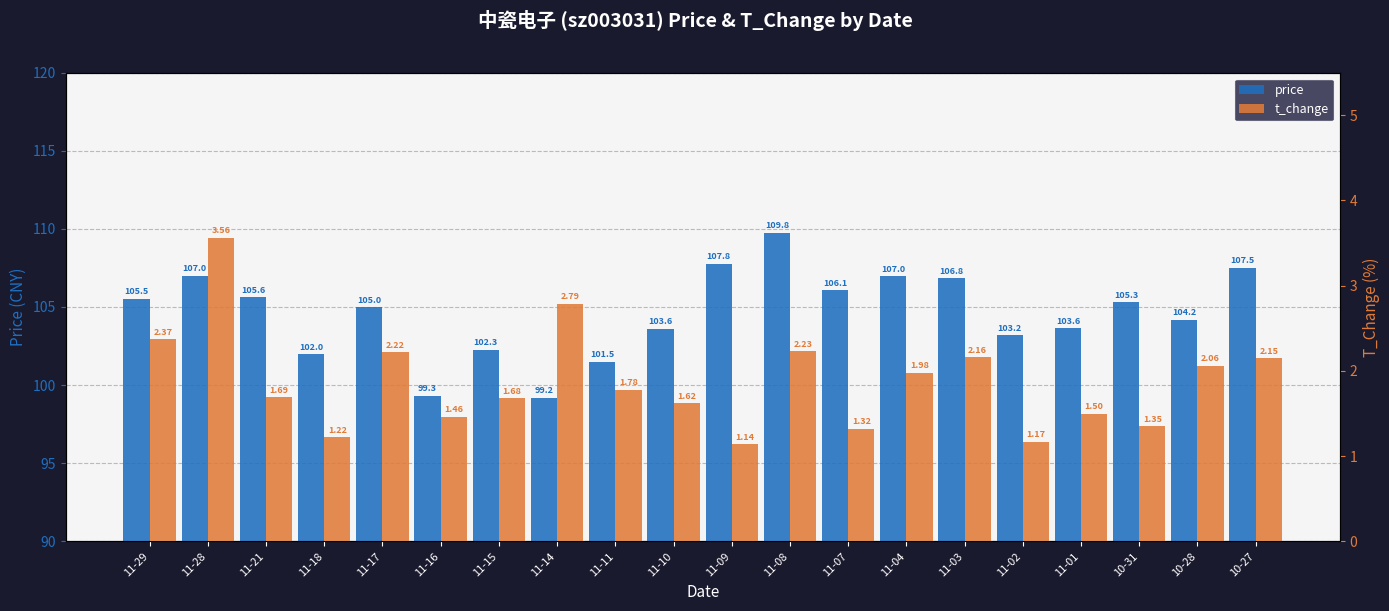

Is it true that t_change equals 2.2 at 11-08?

True